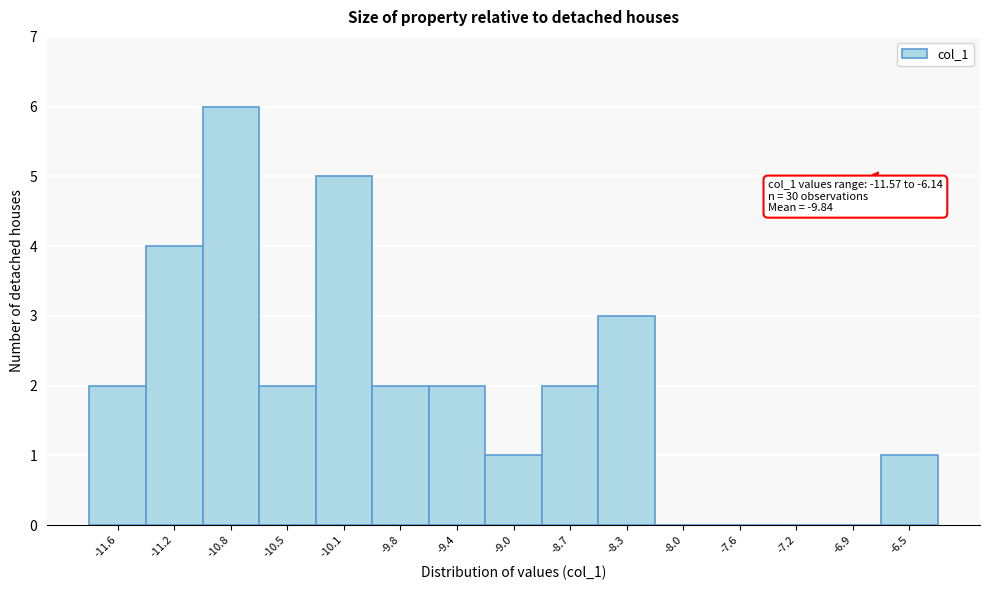

Reading left to right, transcribe all the data shown in this chart.

-11.6=2	-11.2=4	-10.8=6	-10.5=2	-10.1=5	-9.8=2	-9.4=2	-9.0=1	-8.7=2	-8.3=3	-8.0=0	-7.6=0	-7.2=0	-6.9=0	-6.5=1